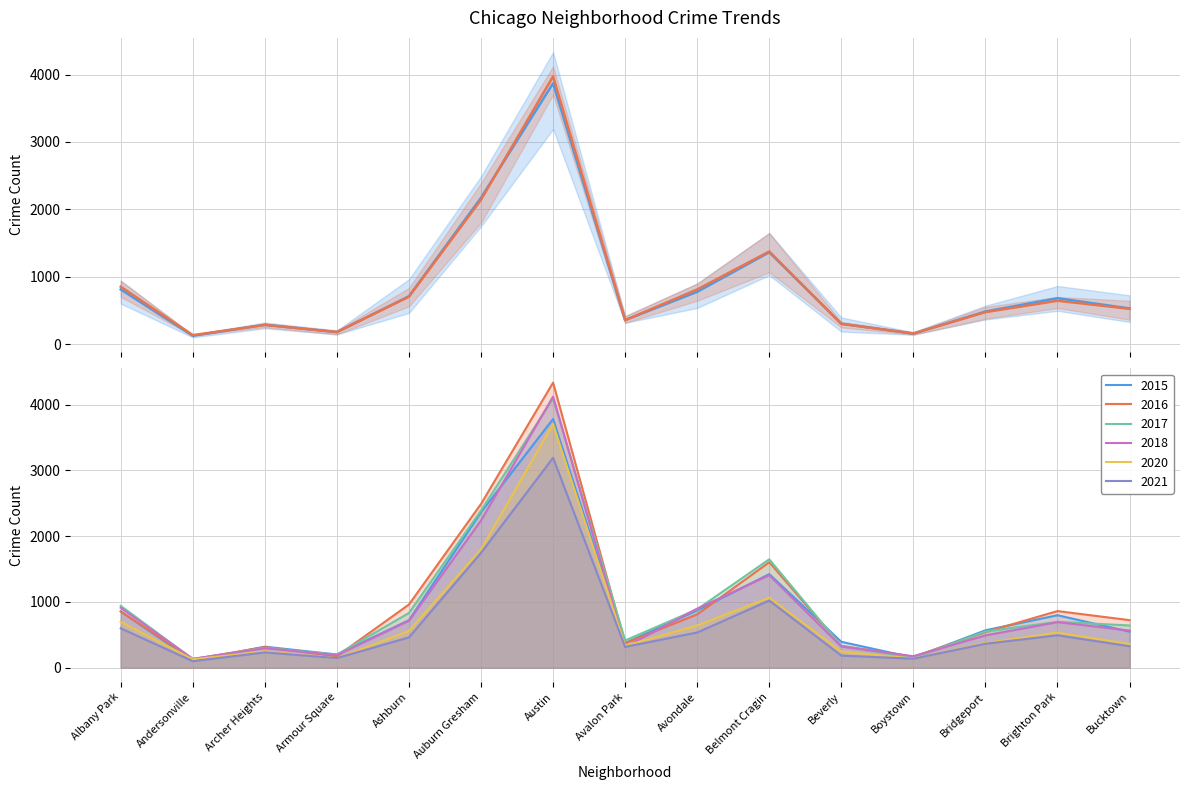

Which category has the highest value across all series?

Austin